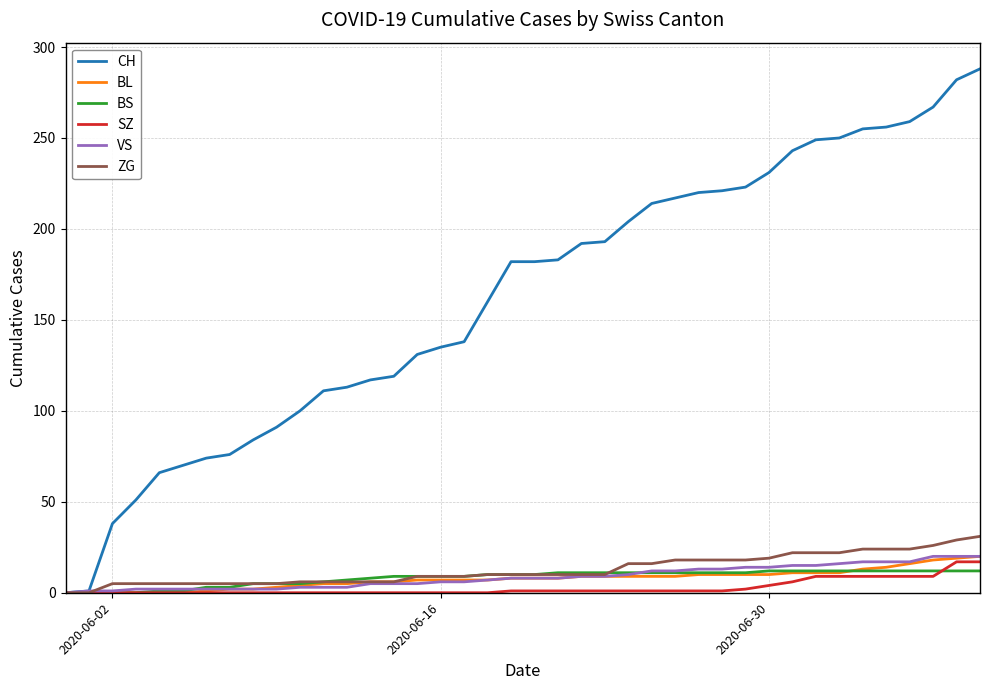

Which series has the largest range (max minus min)?

CH